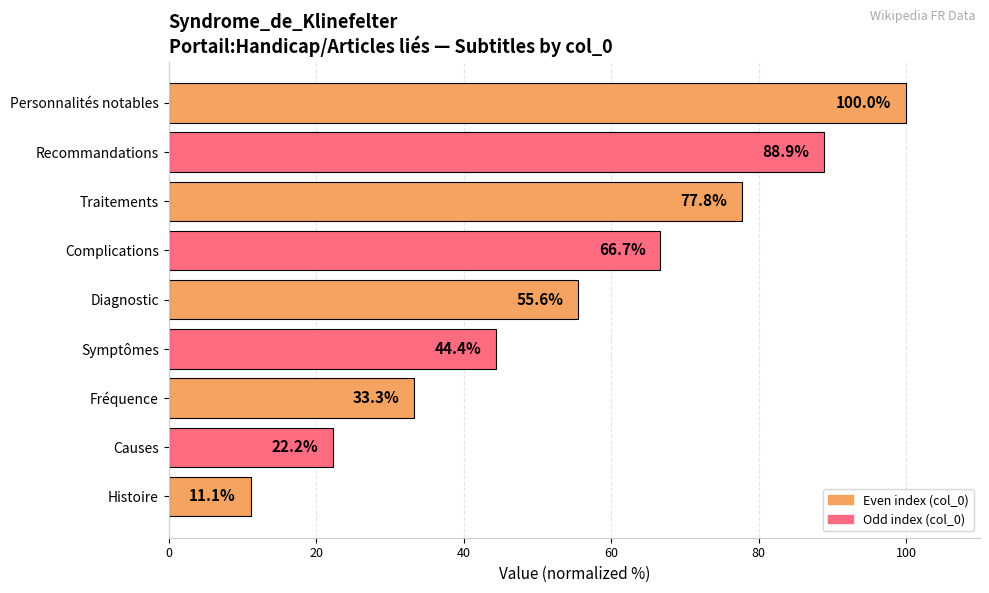

List the labels in order of value, largest first.

Personnalités notables, Recommandations, Traitements, Complications, Diagnostic, Symptômes, Fréquence, Causes, Histoire